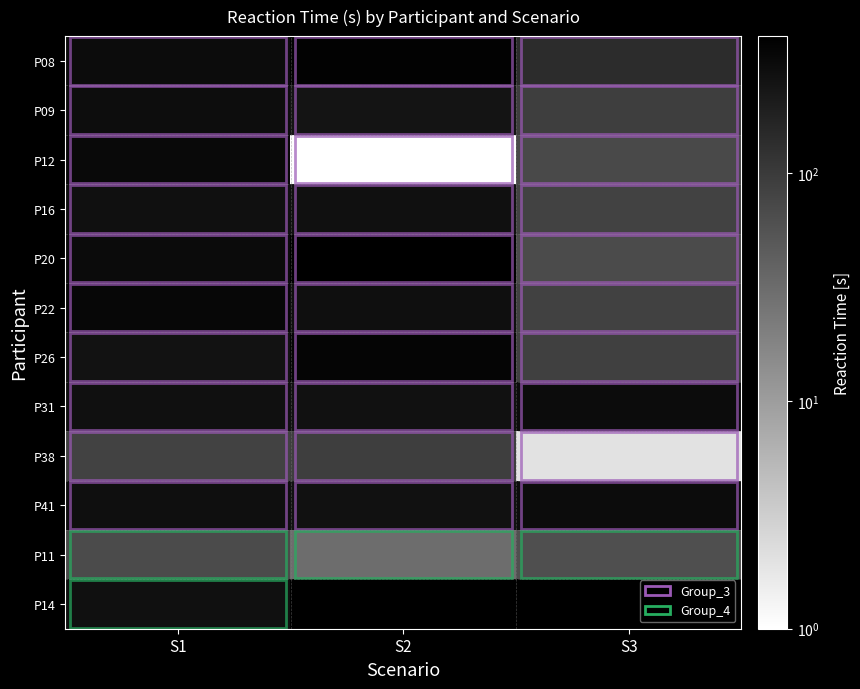

List the labels in order of P16 value, largest first.

S2, S1, S3